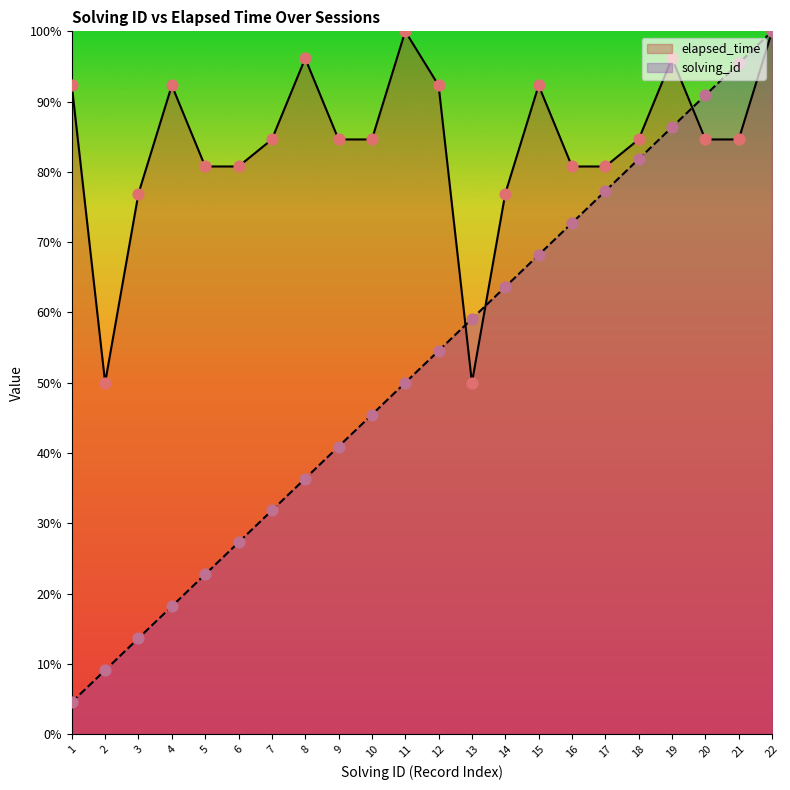

Is the value of elapsed_time at 19 greater than the value of solving_id at 12?

Yes